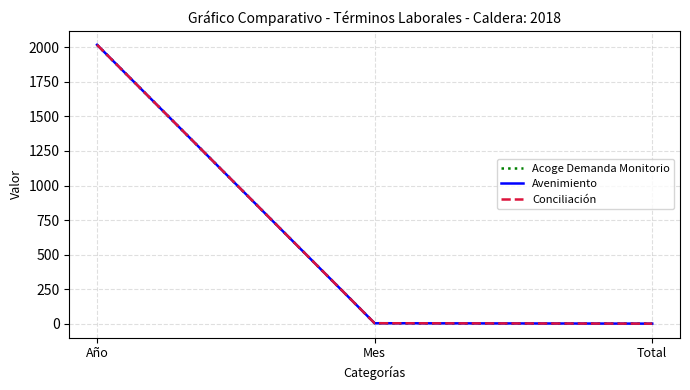

At which label is Avenimiento closest to 1009?

Mes